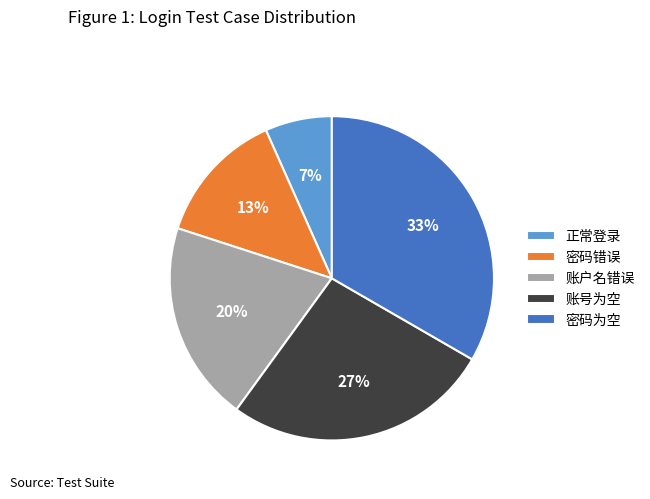

Does any single category account for the majority?

No